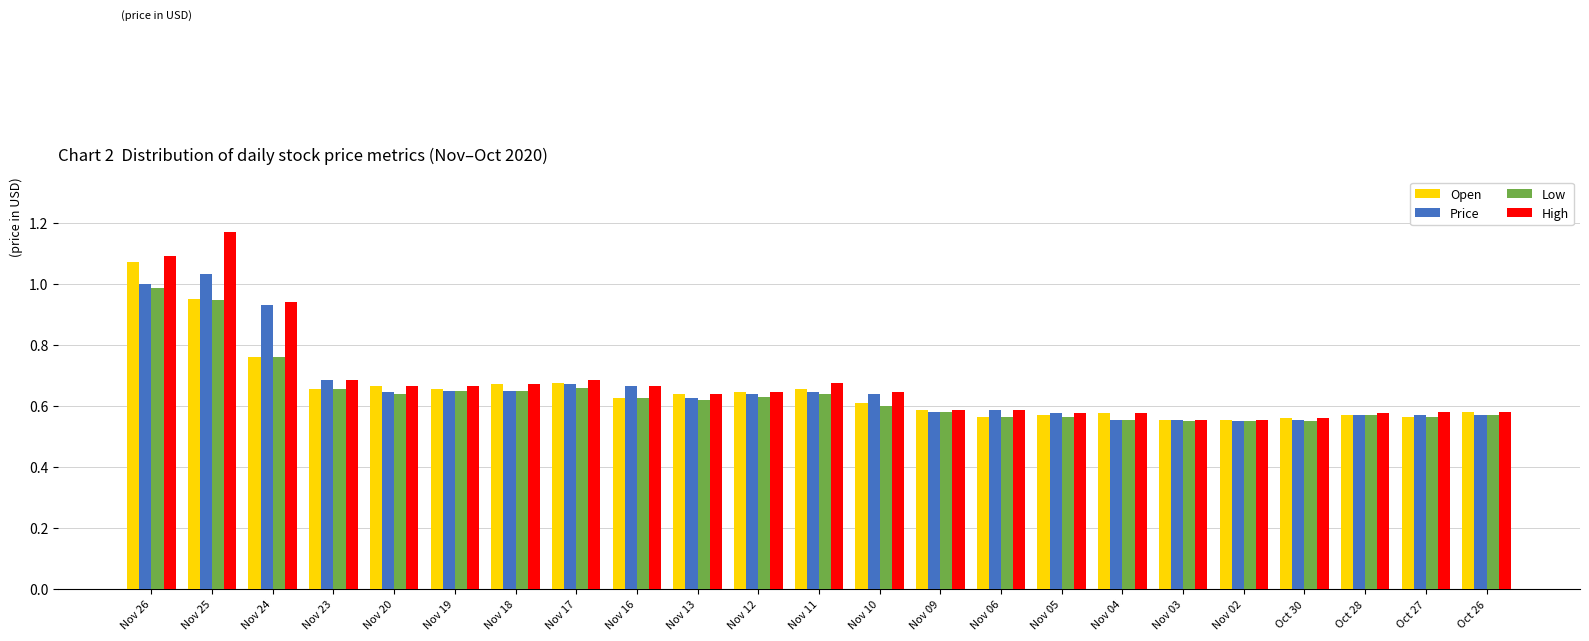

The value of High at Nov 26 is 1.5. True or false?

False